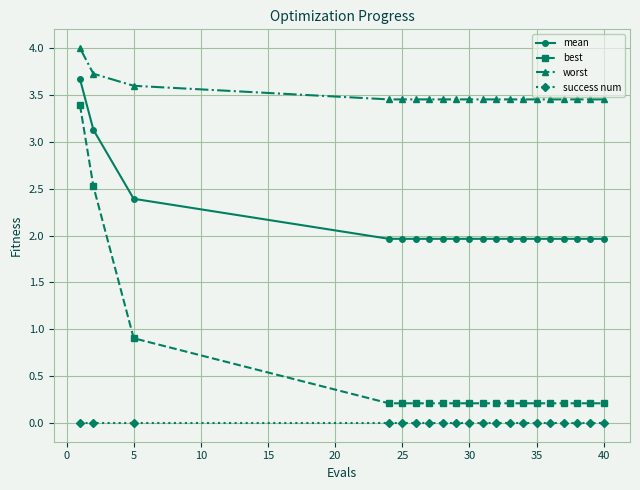

Which series has the largest range (max minus min)?

best